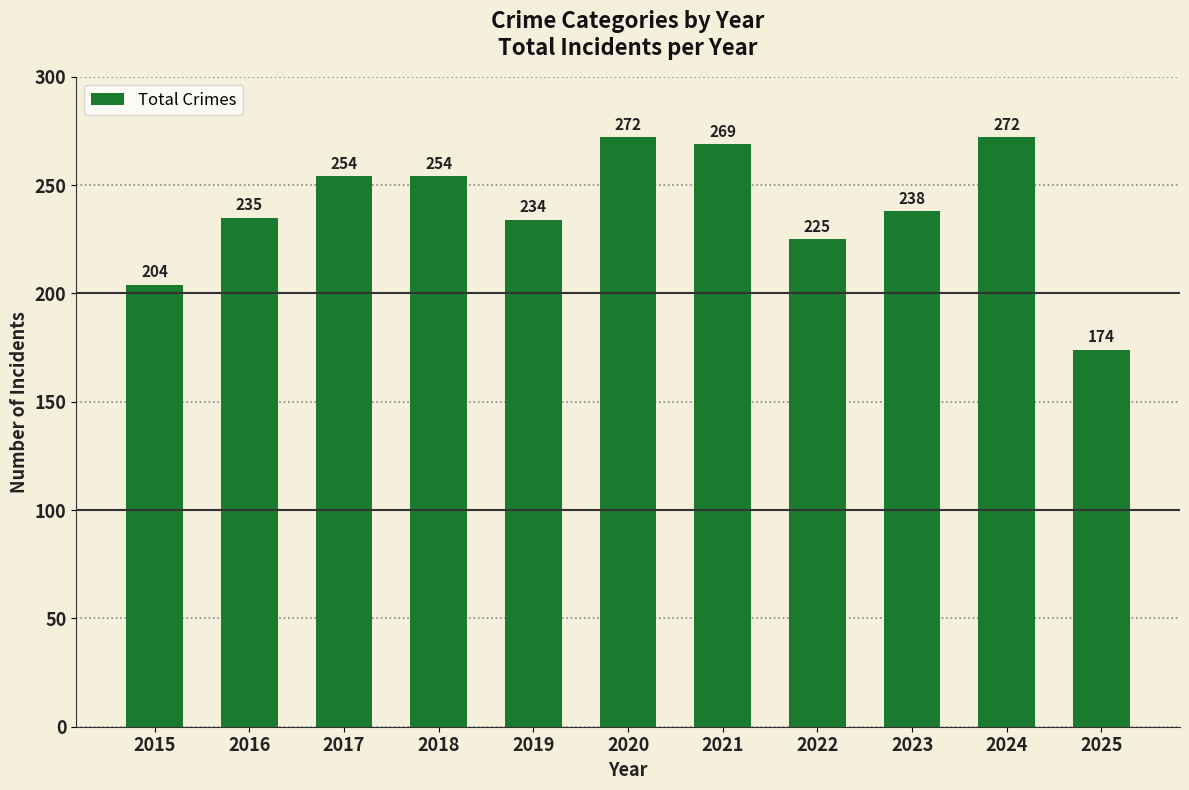

What is the sum of the values at 2017 and 2021?

523